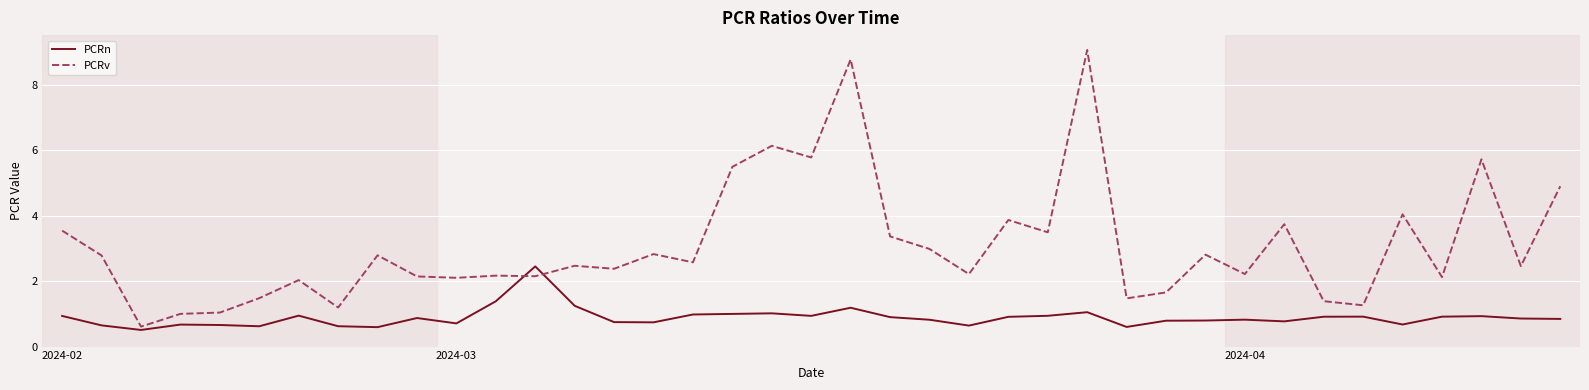

What is the smallest value displayed?

0.5